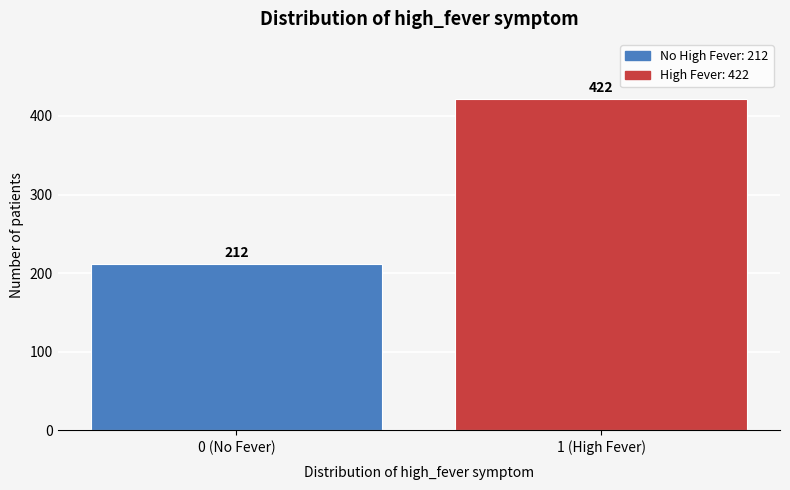

Reading left to right, list all the values displayed in this chart.

212	422